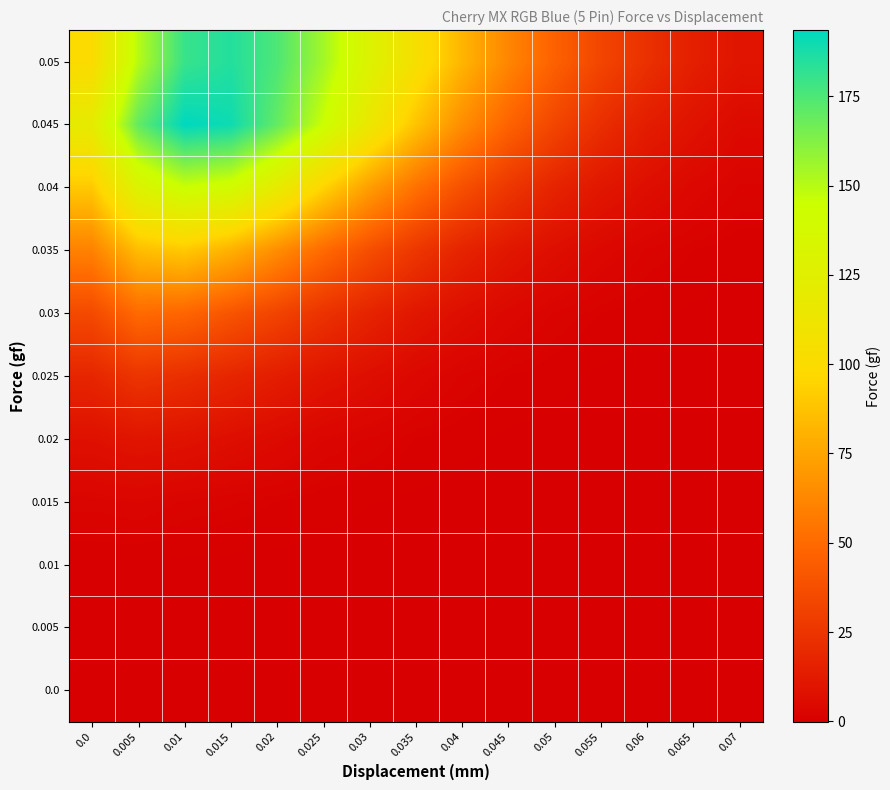

Rank the series at 0.05 from highest to lowest value.

0.05, 0.045, 0.04, 0.035, 0.03, 0.025, 0.0, 0.005, 0.01, 0.015, 0.02